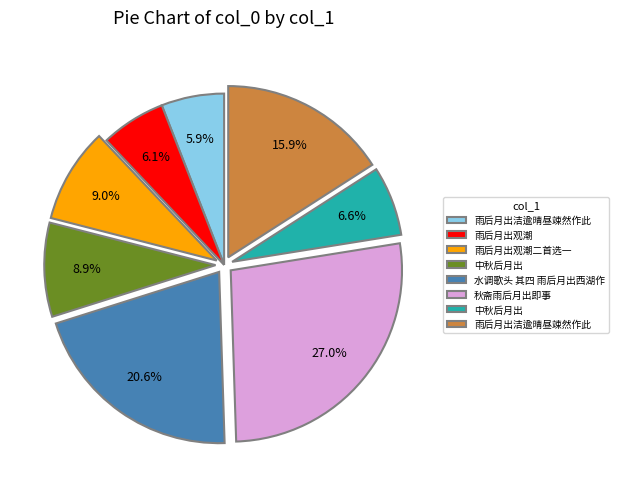

Is there any slice that represents more than half of the pie?

No